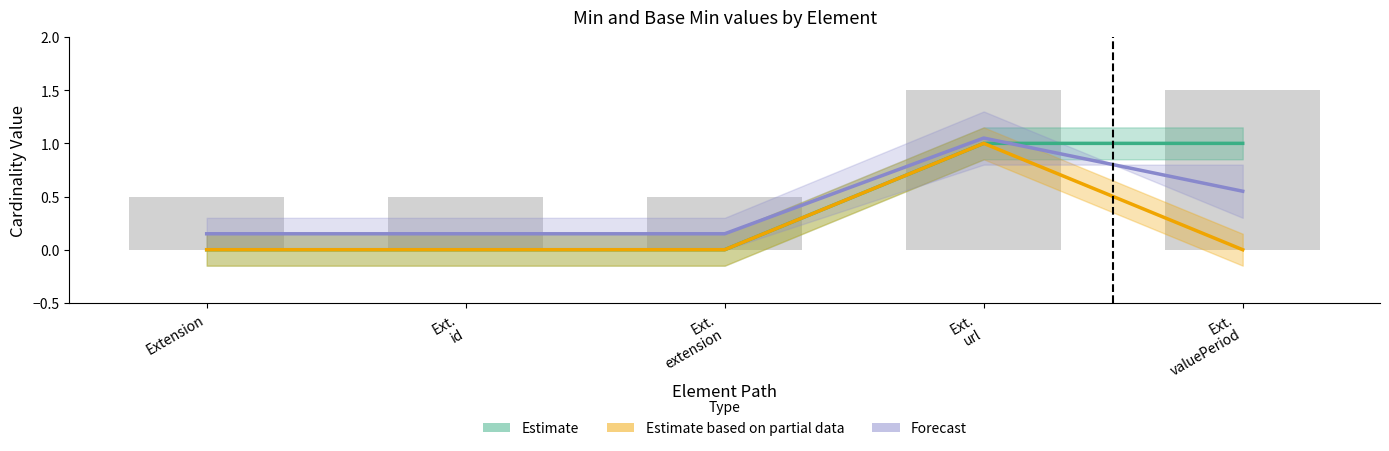

Which series changed the most between Ext.
extension and Ext.
valuePeriod?

Estimate